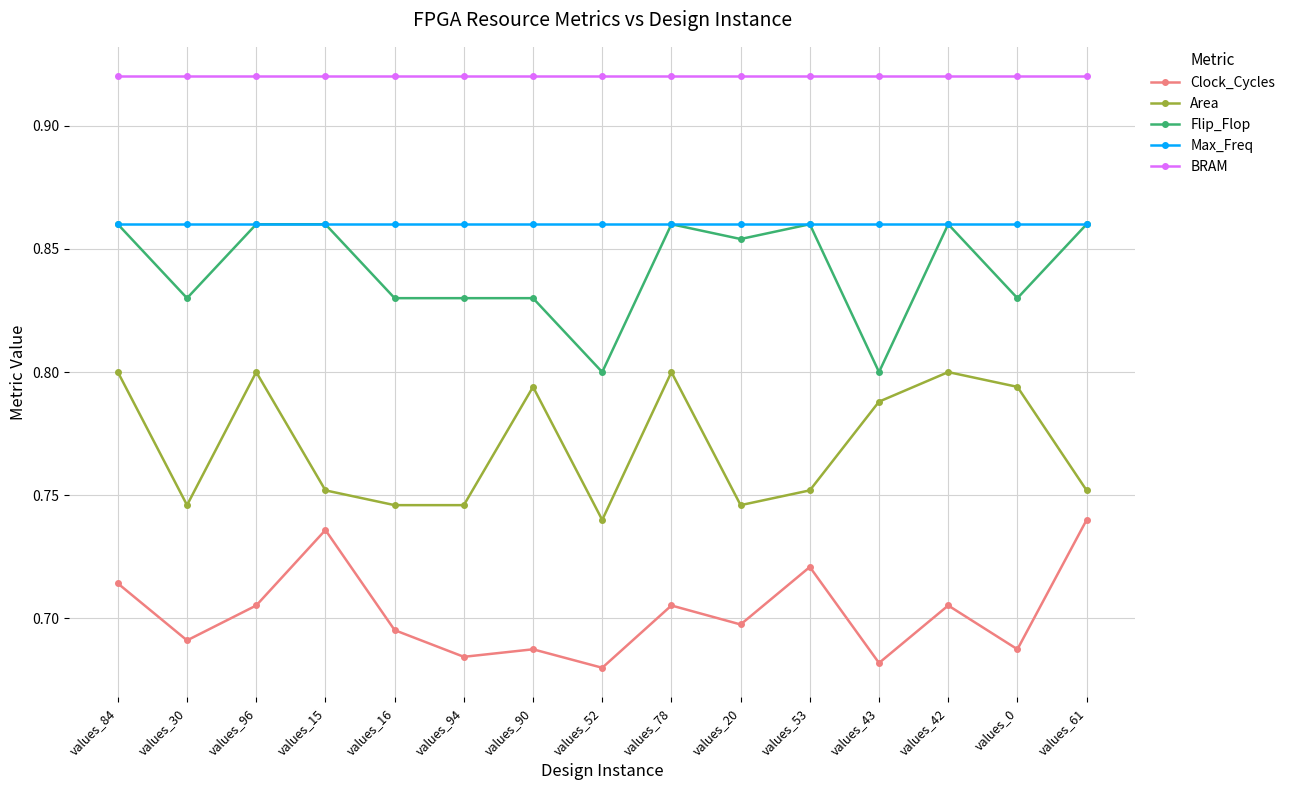

Which series changed the most between values_30 and values_61?

Clock_Cycles